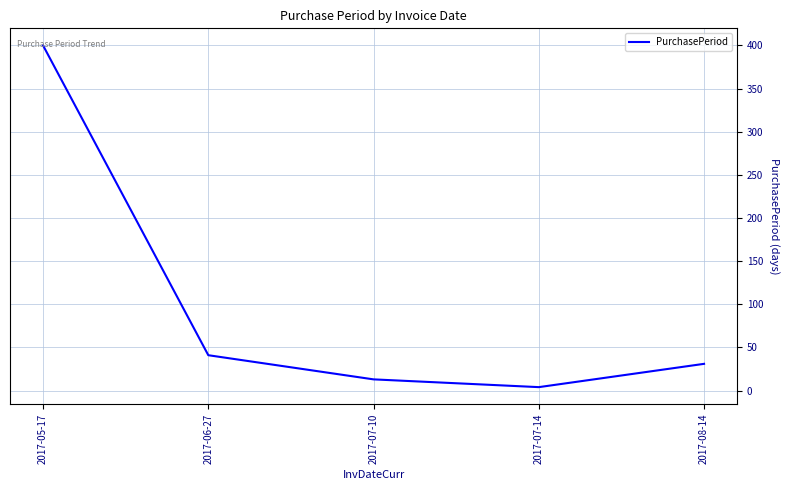

How many interior local valleys (lower than both neighbors) does the data have?

1